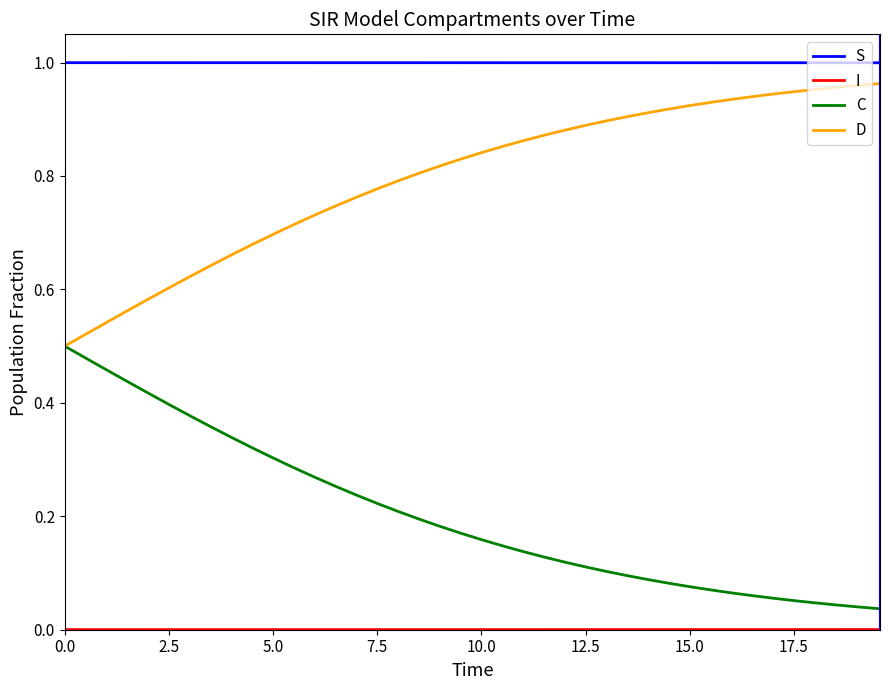

Does the chart have visible grid lines?

No